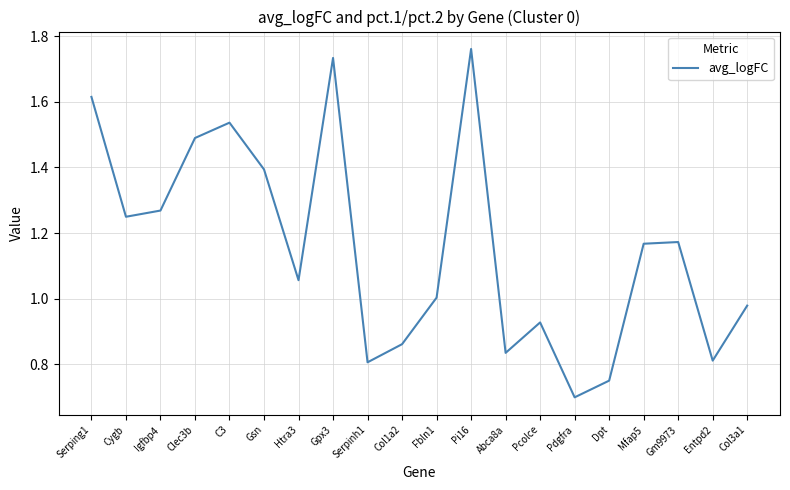

Is it true that the value at Cygb is 0.4?

False